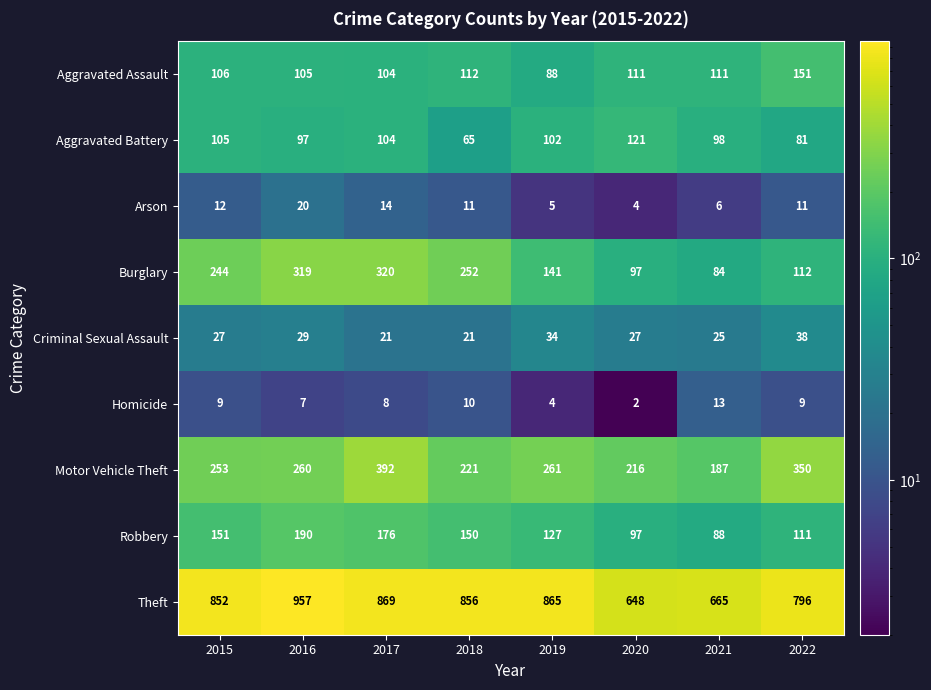

Between 2017 and 2020, which series saw the biggest shift?

Burglary